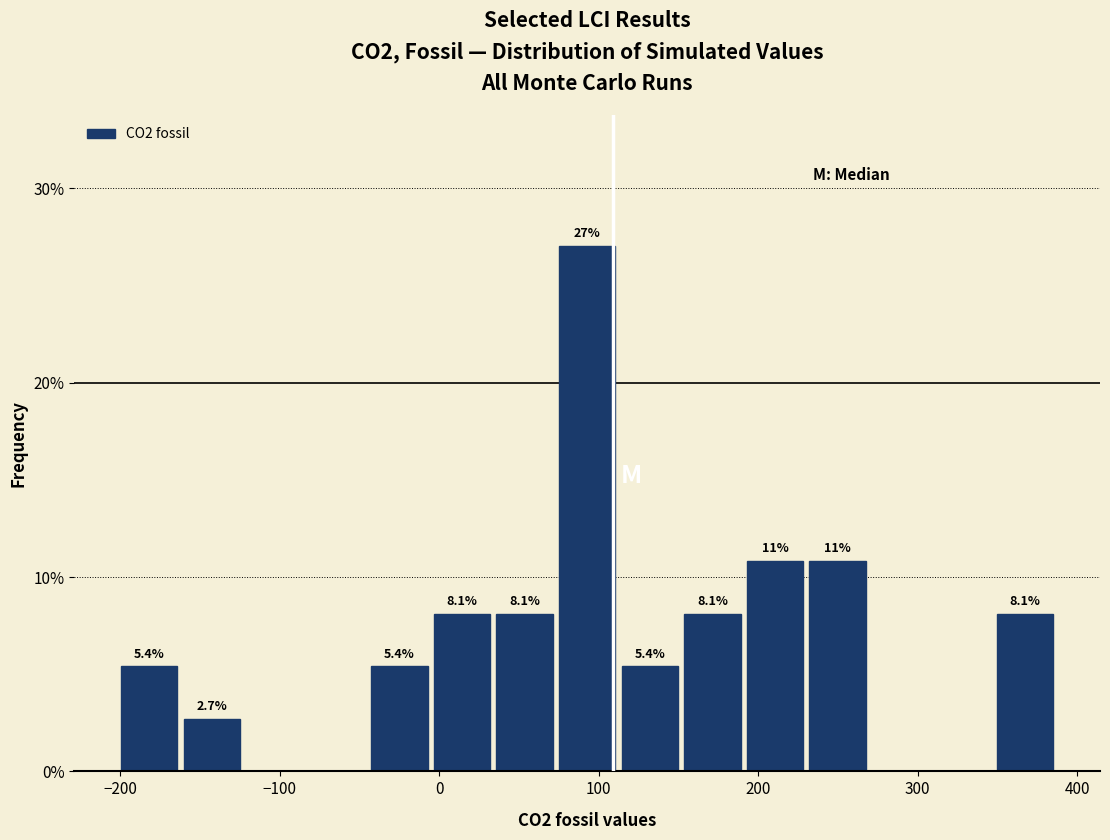

Read against the x-axis, roughly where is the centre of the tallest bar?

90